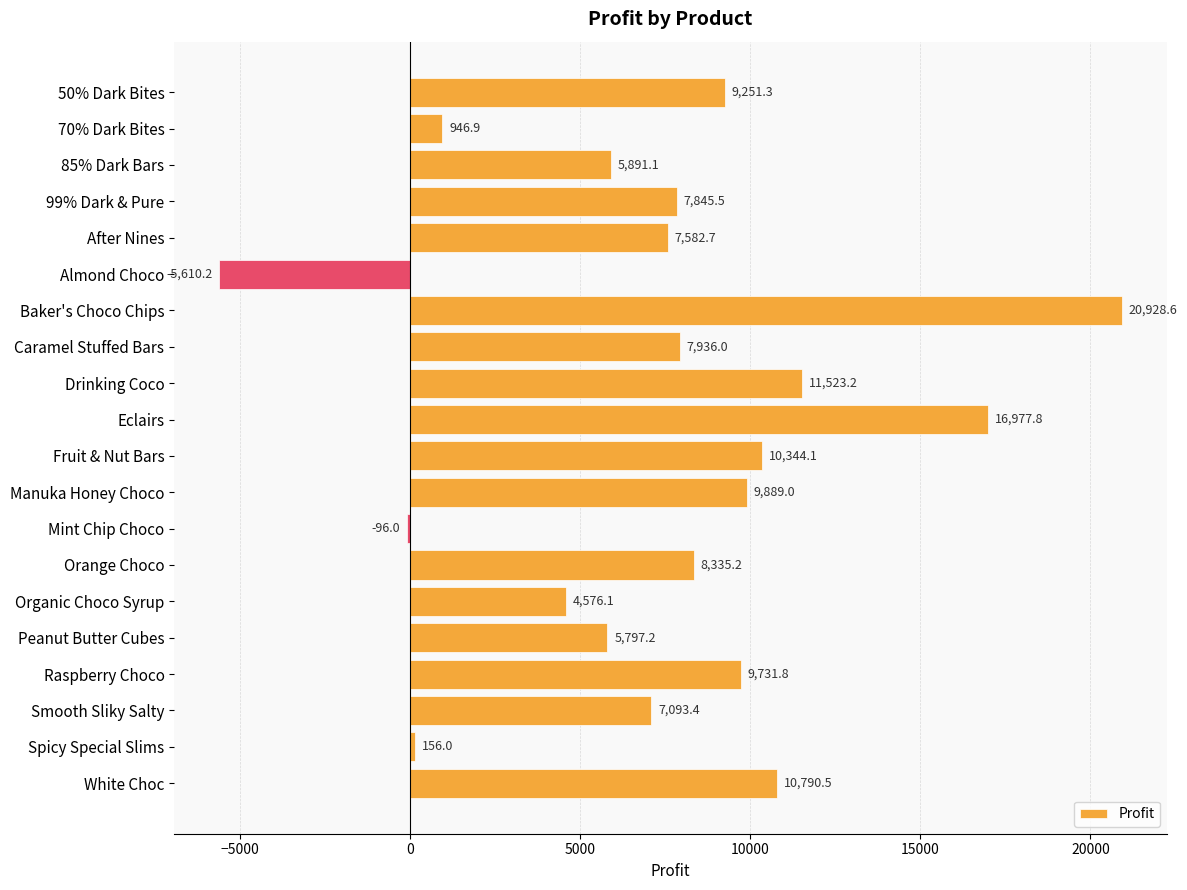

The chart shows a value of 7936.0 at Caramel Stuffed Bars. True or false?

True